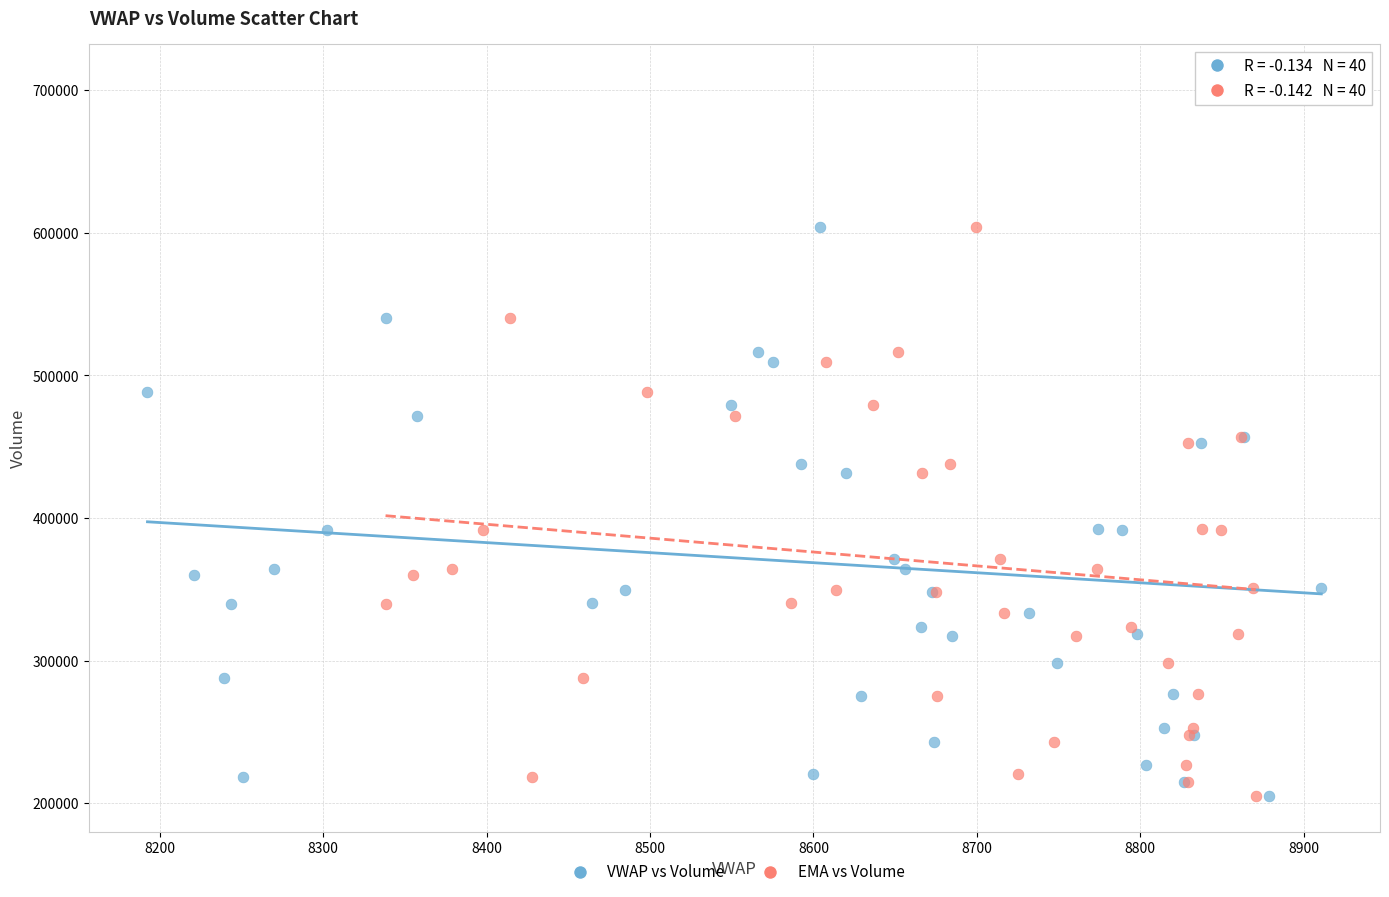

What are all the series names shown in the legend?

VWAP vs Volume, EMA vs Volume